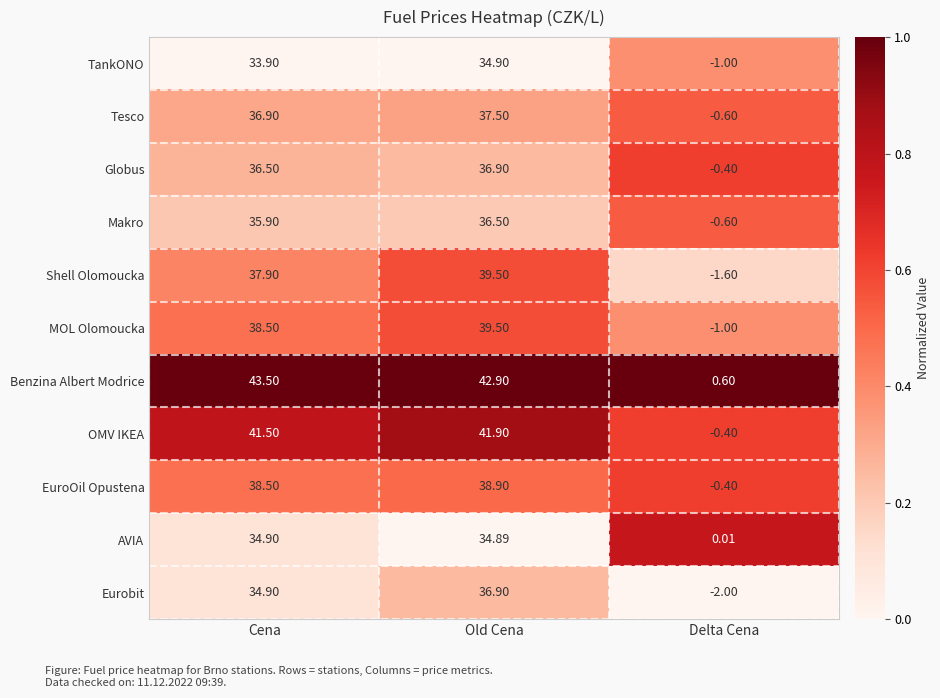

Which series changed the most between Cena and Old Cena?

Eurobit